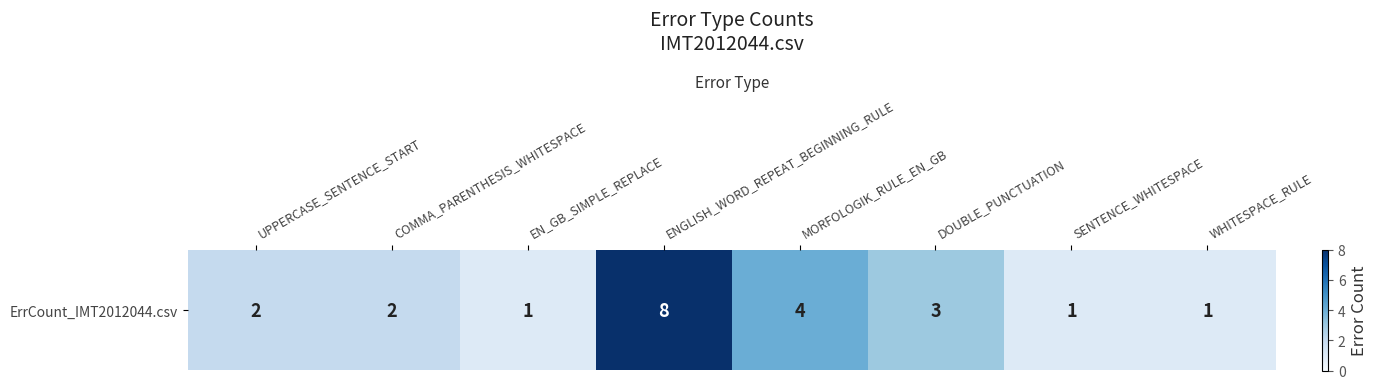

Count the number of data series in this chart.

1